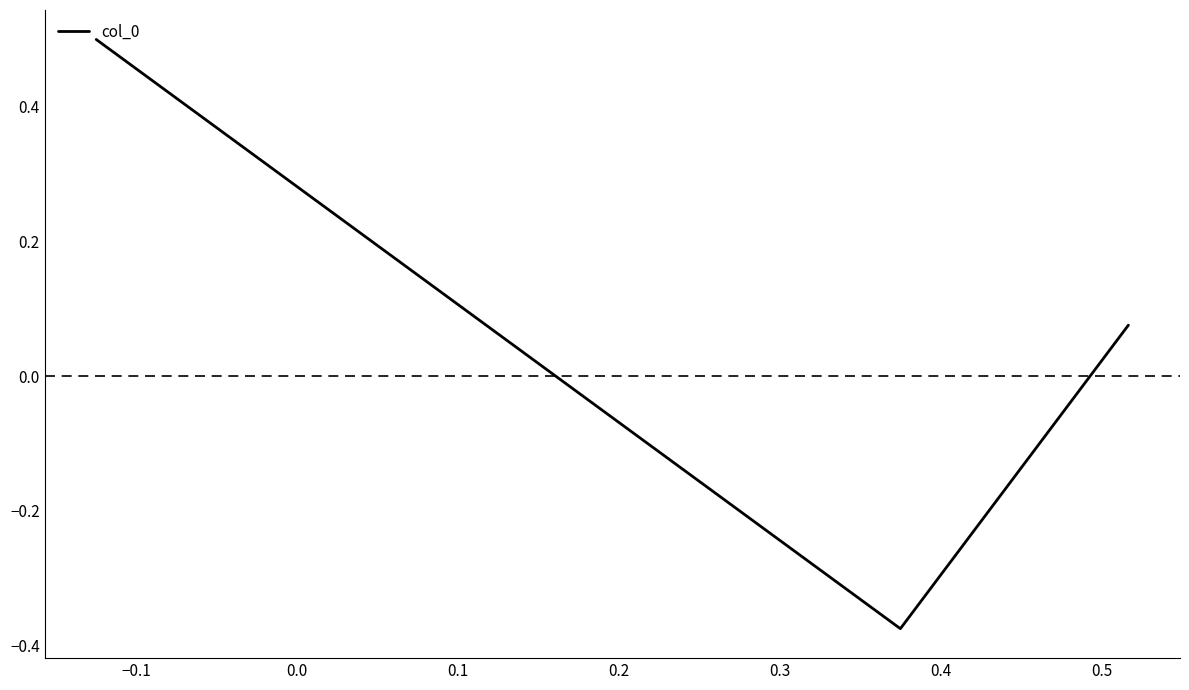

What is the maximum value shown in the chart?

0.5